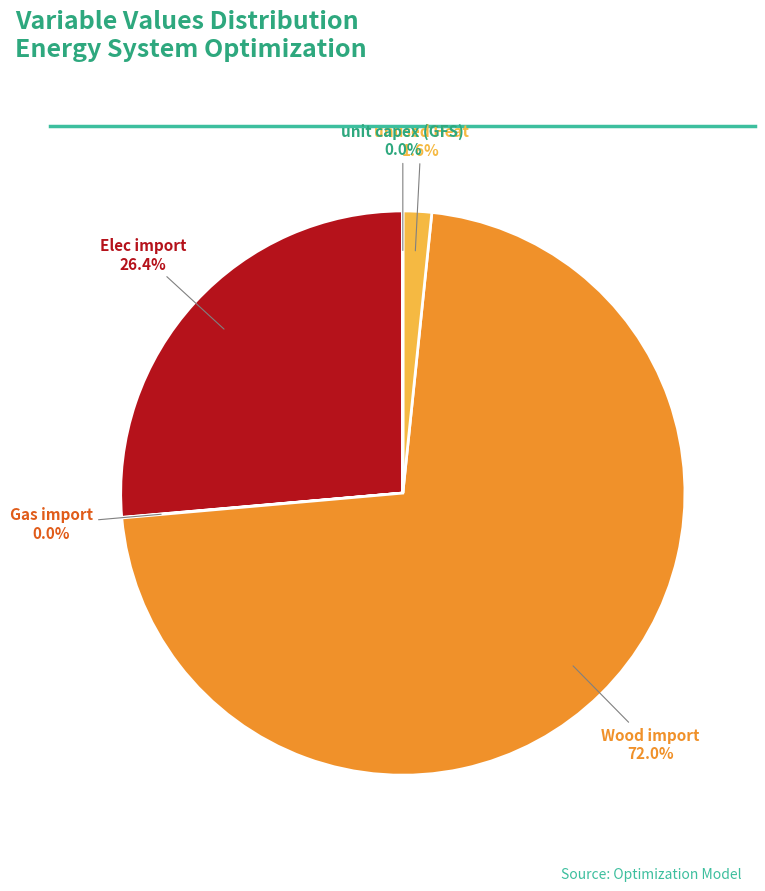

Is there any slice that represents more than half of the pie?

Yes